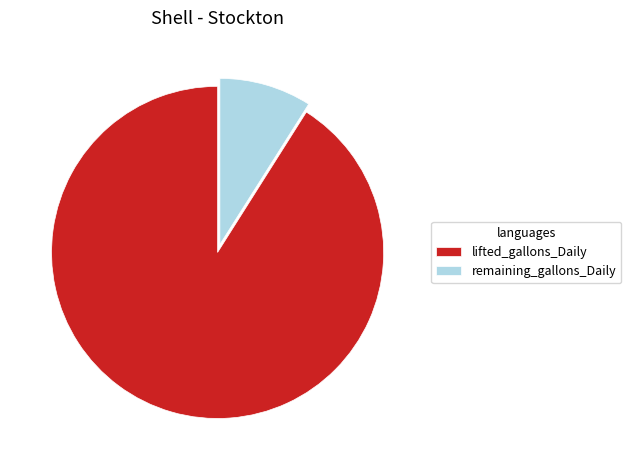

The remaining_gallons_Daily slice represents 9% of the pie. True or false?

True